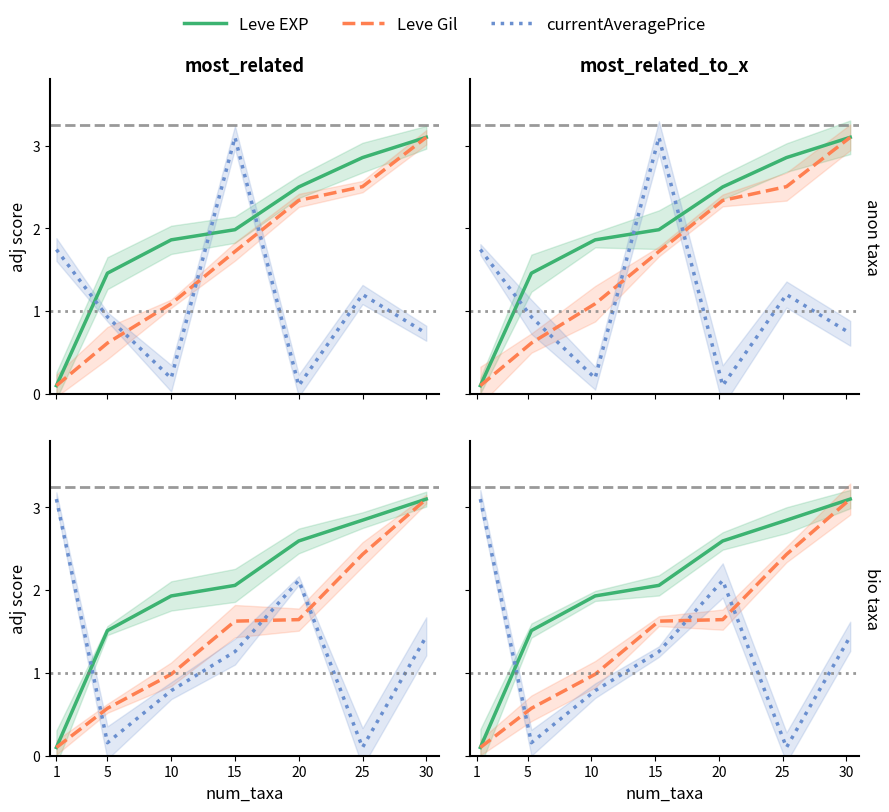

Where is the first local maximum for currentAveragePrice?

20